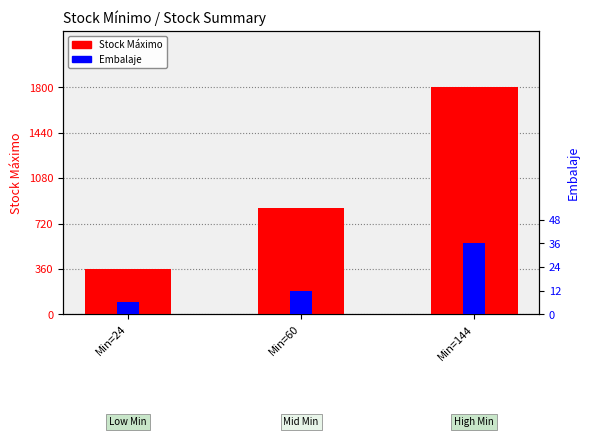

At which category does the chart reach its peak across all series?

Min=144